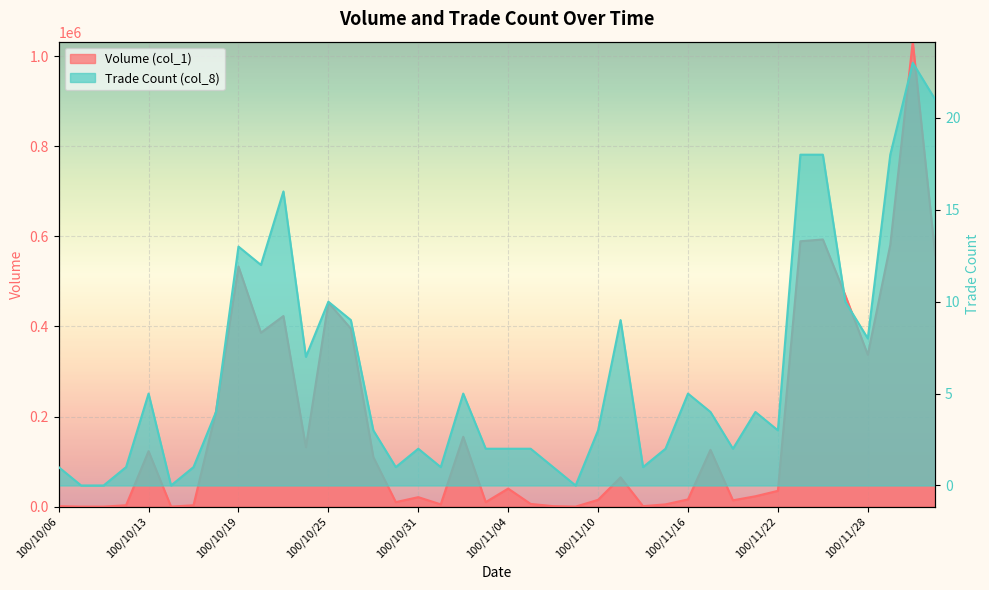

What is the label of the 30th point from the right?

100/10/21